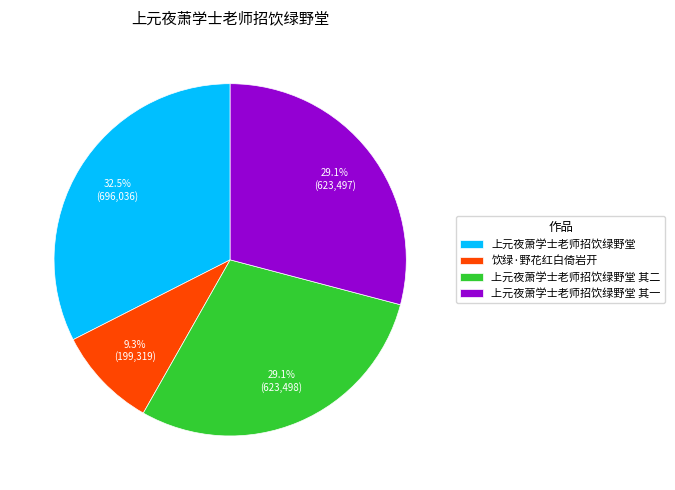

Is there a majority slice in this chart?

No